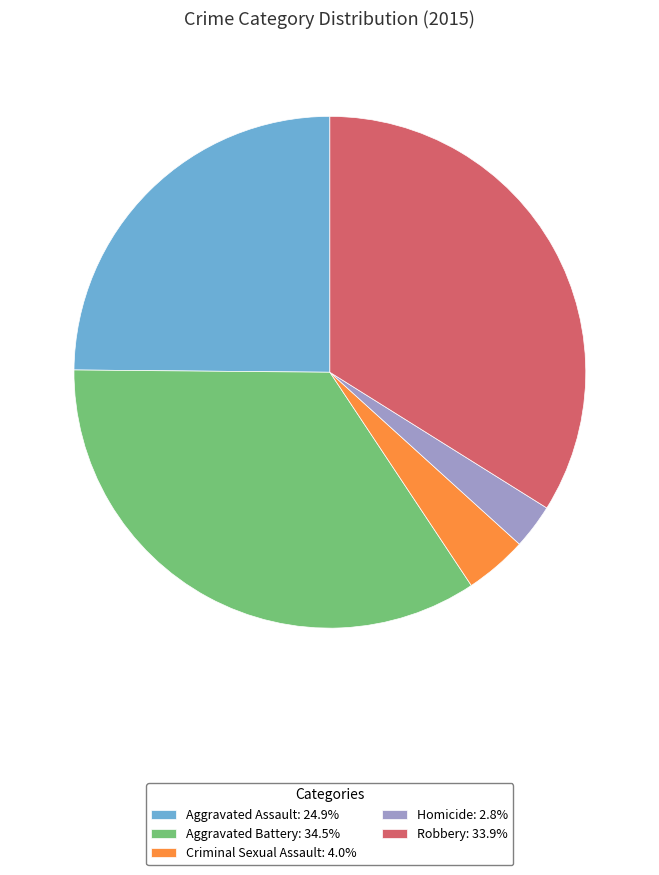

Is there any slice that represents more than half of the pie?

No